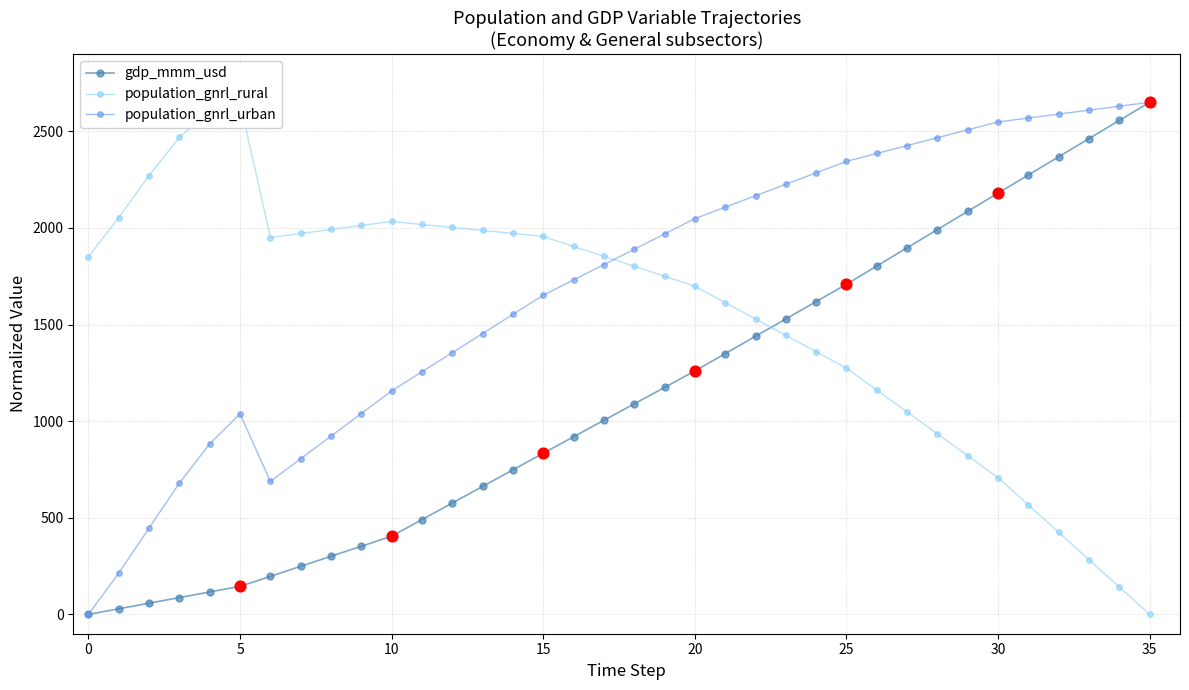

What is the highest value of the population_gnrl_urban series?

2650.0